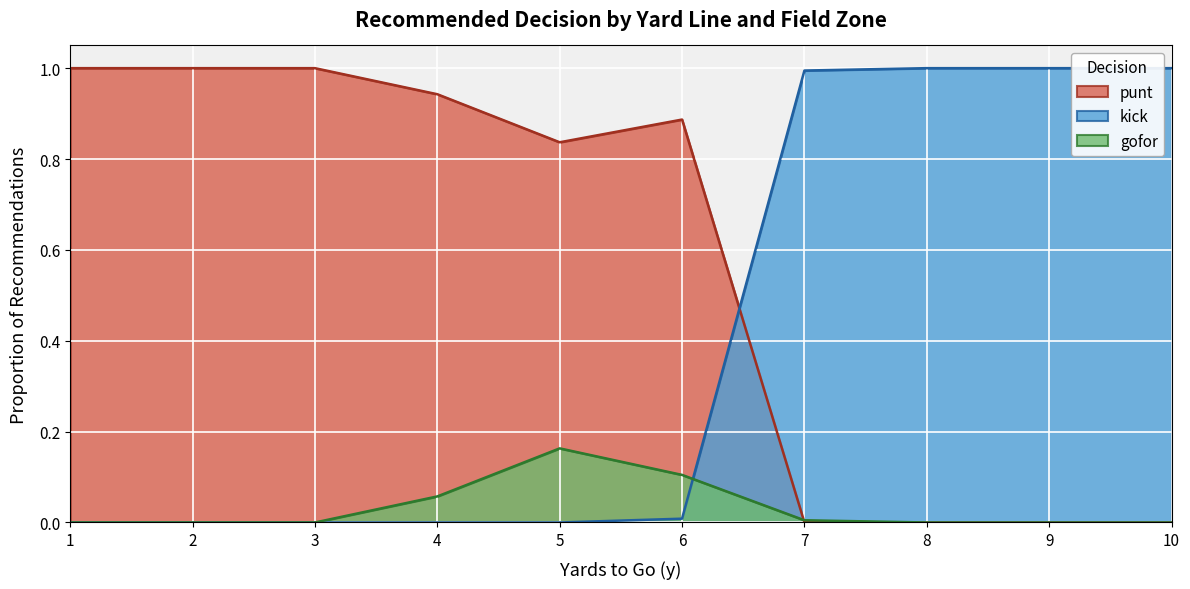

What is the difference between the second highest and minimum values in the kick series?

1.0